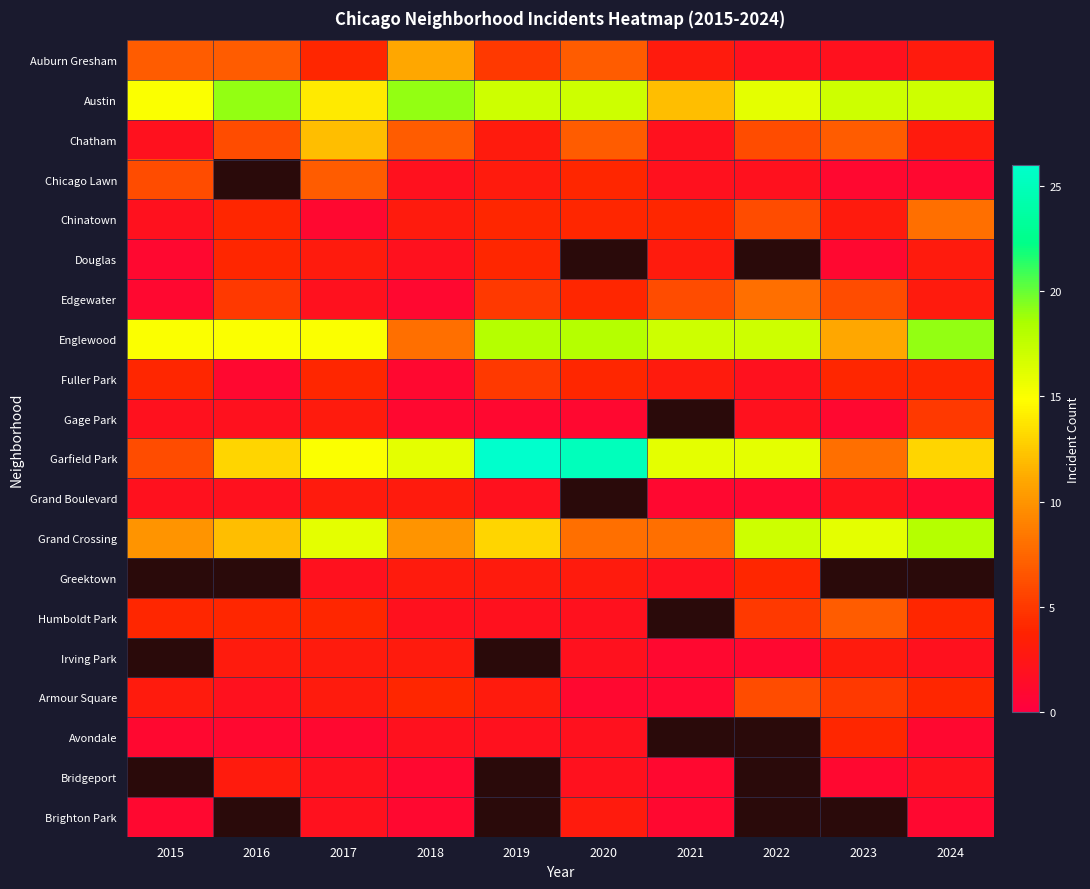

Between 2020 and 2024, which is larger?

2020